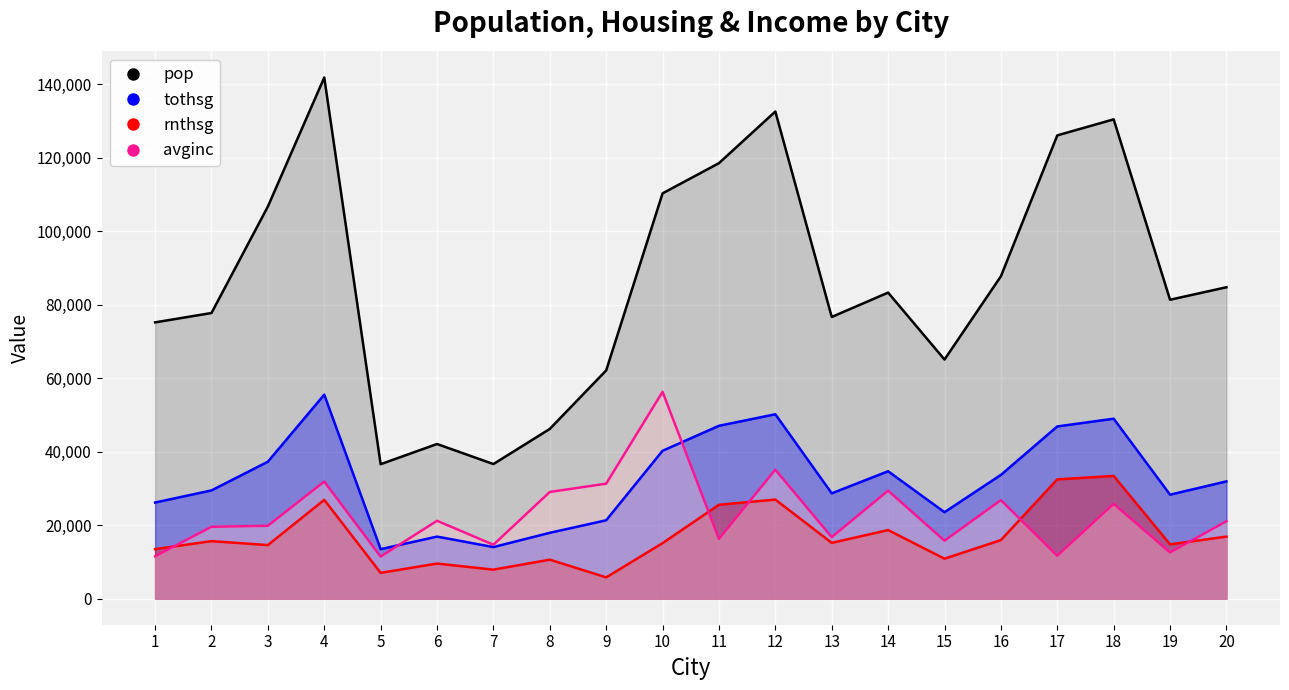

Is the value of rnthsg at 10 greater than the value of tothsg at 2?

No